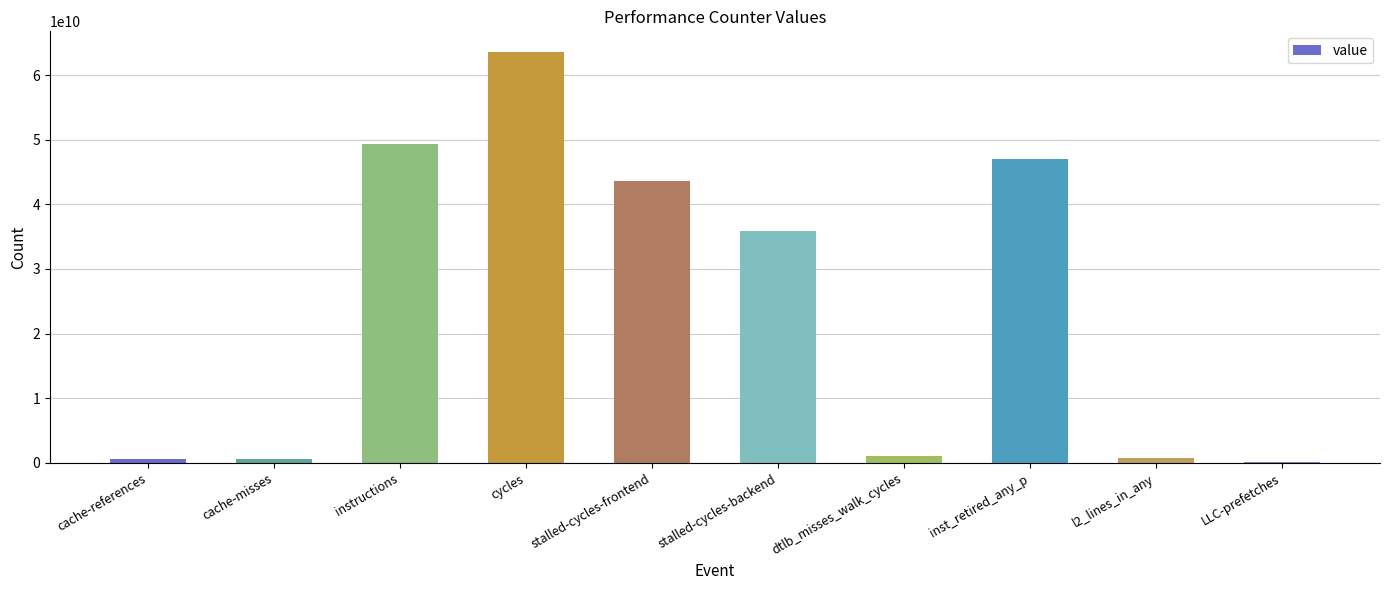

What is the label of the 3rd bar from the left?

instructions